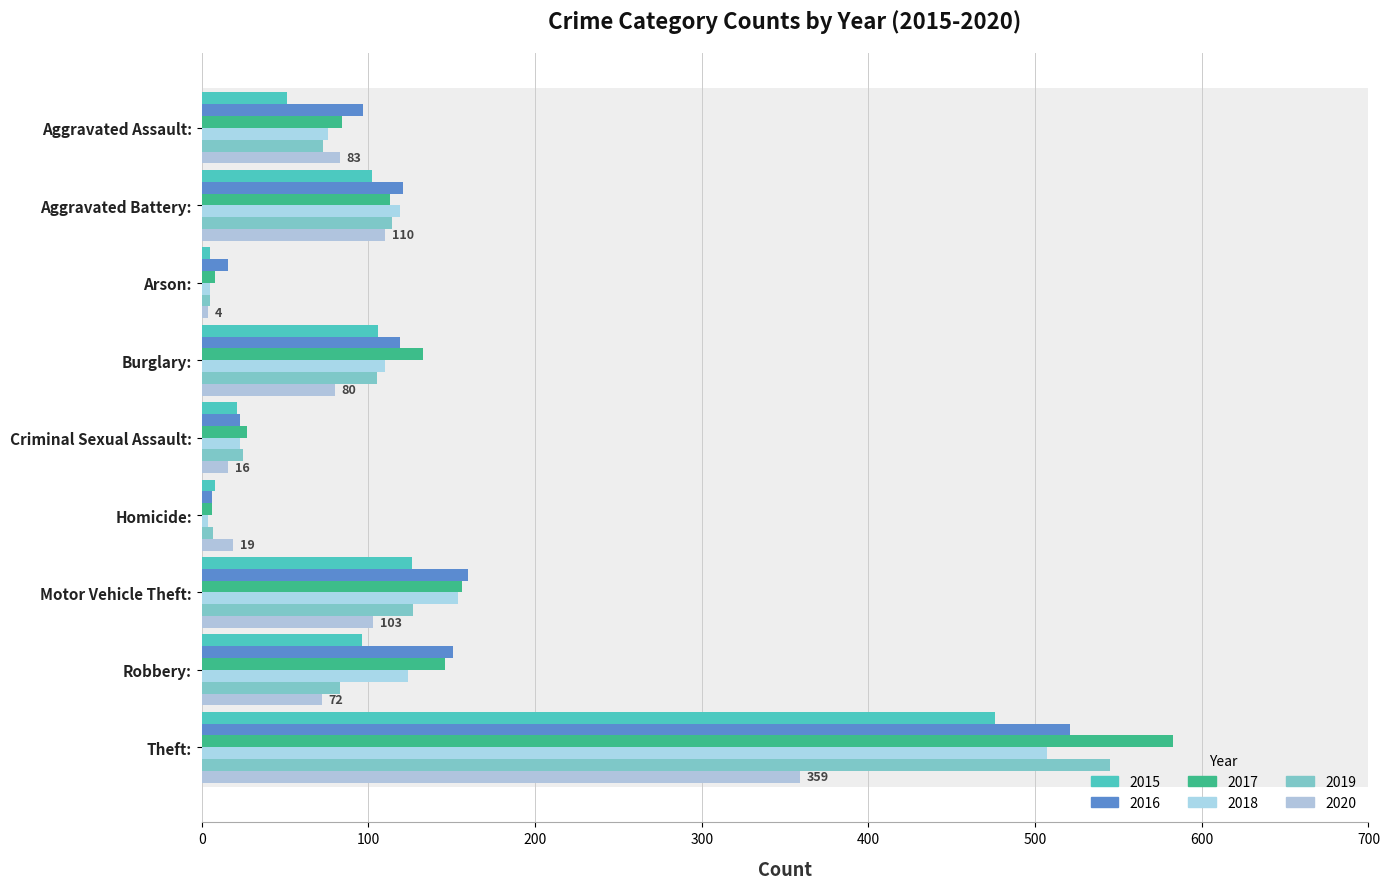

The value of 2015 at Motor Vehicle Theft: is 126. True or false?

True